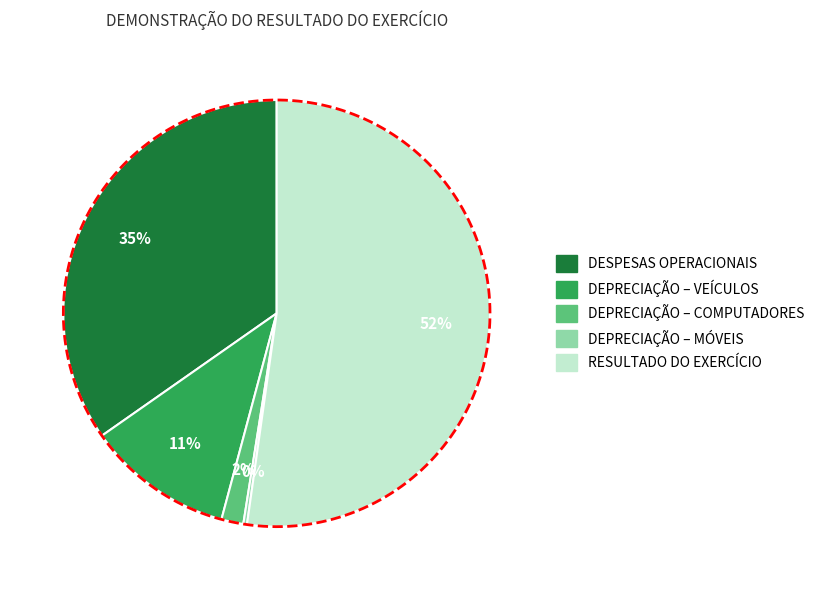

Do DEPRECIAÇÃO – COMPUTADORES and DESPESAS OPERACIONAIS together represent more than half of the pie?

No